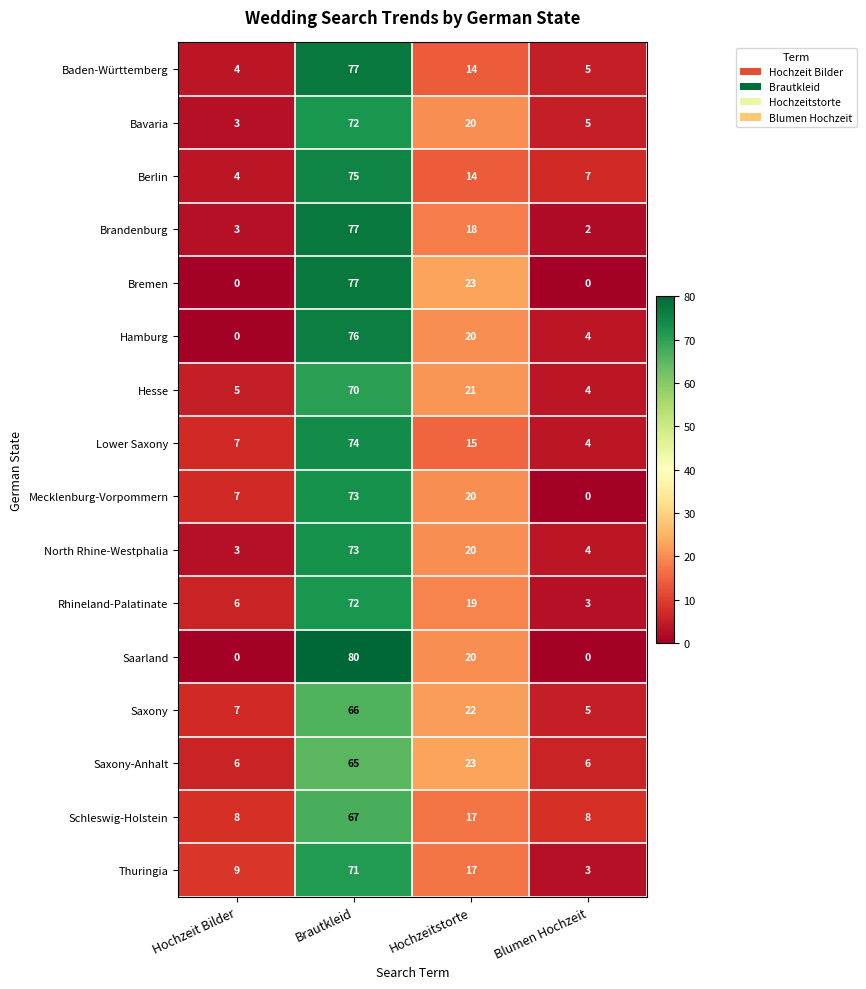

At which category is the sum across all series the highest?

Brautkleid